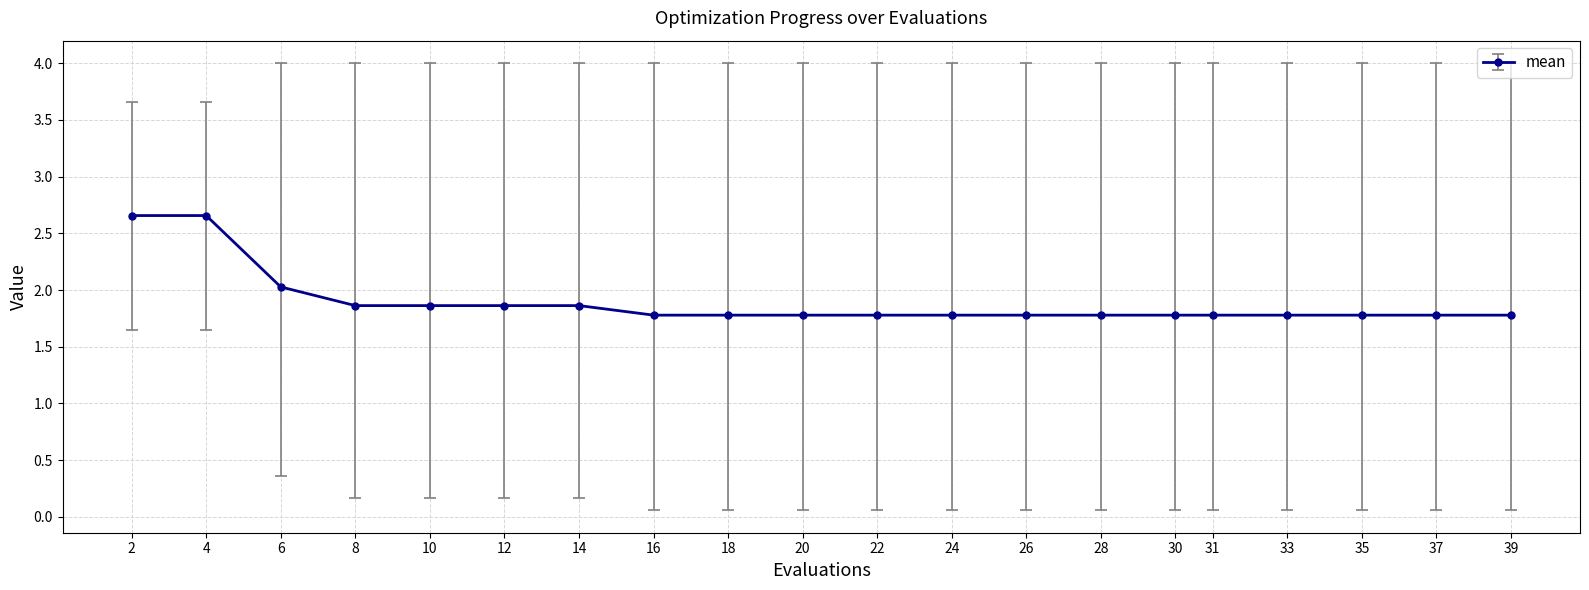

Is it true that the value at 33 is 1.8?

True